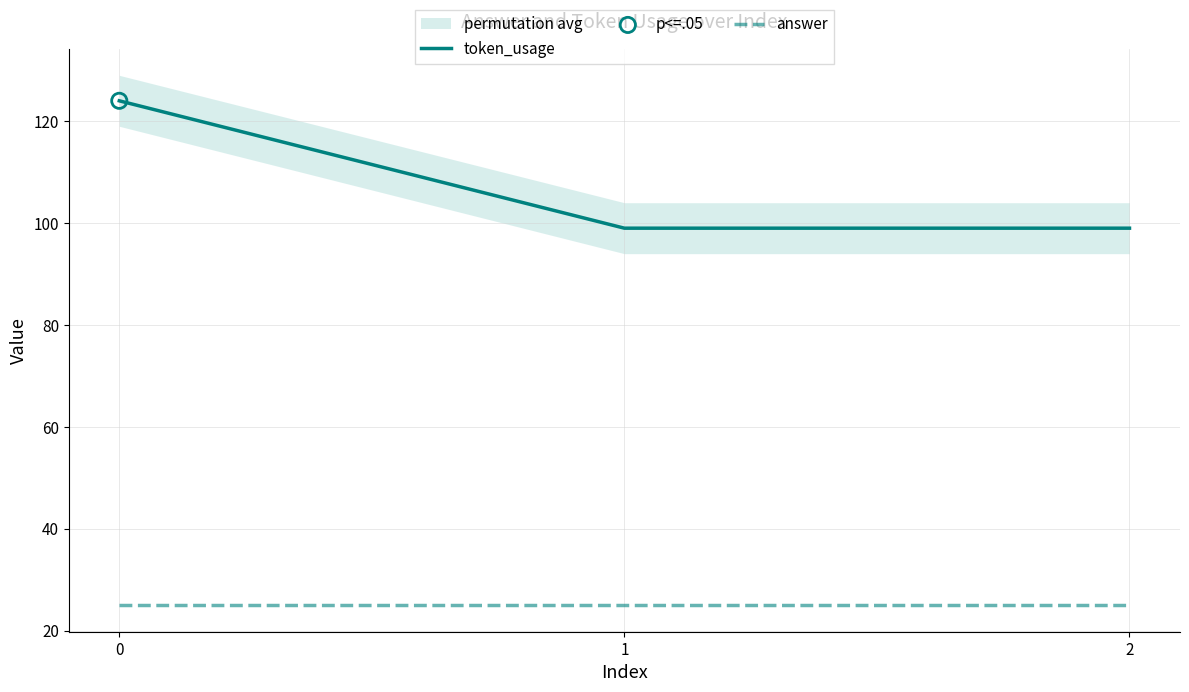

Which series has the widest spread of Y values?

token_usage